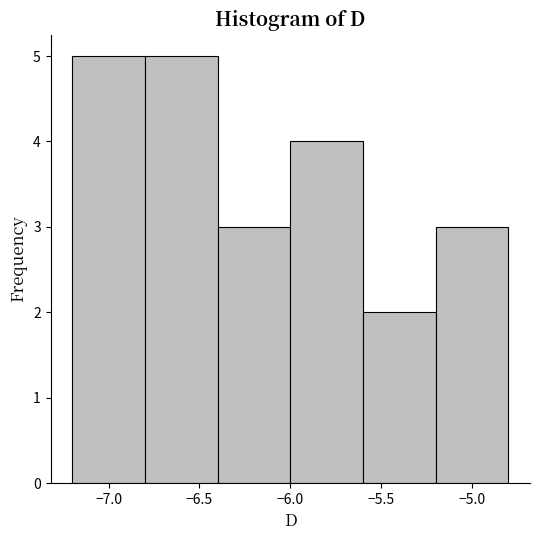

Reading left to right, list every bar in this chart as the range it spans on the x-axis followed by its height. The values are not printed on the chart, so give them approximately, as read against the axis.

-7.2 to -6.8: 5
-6.8 to -6.4: 5
-6.4 to -6.0: 3
-6.0 to -5.6: 4
-5.6 to -5.2: 2
-5.2 to -4.8: 3